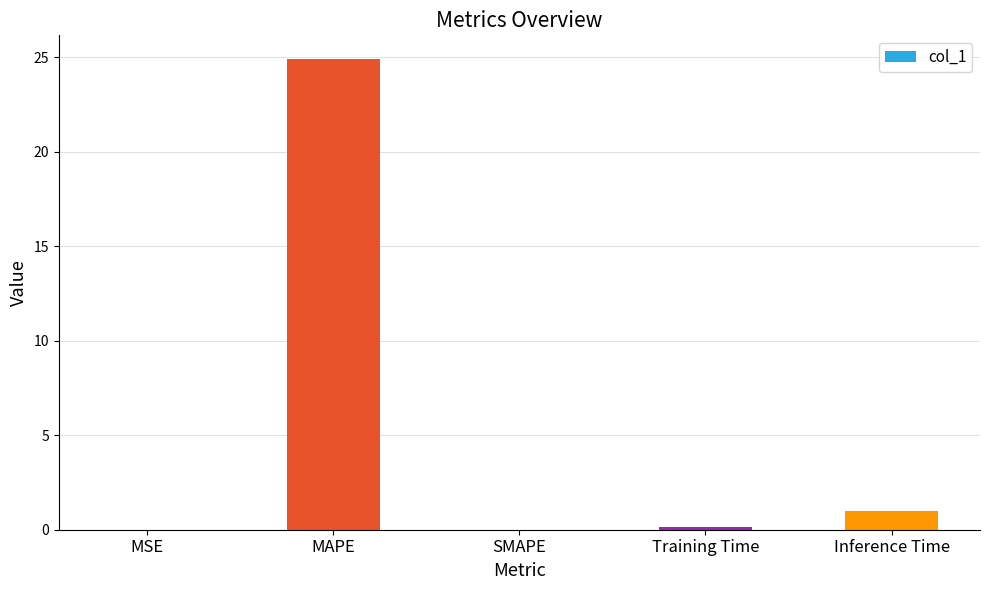

What is the sum of all values?

26.1